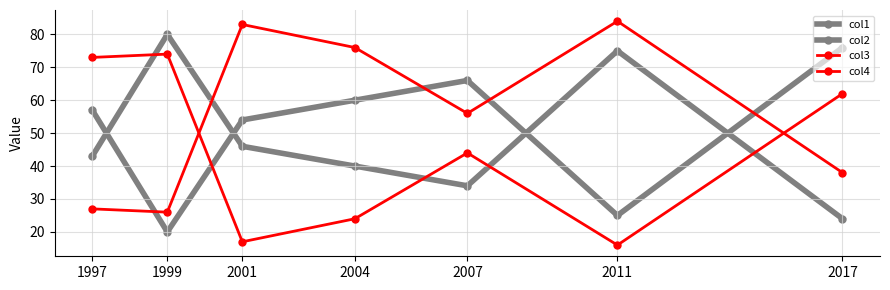

Is it true that col2 equals 17 at 2001?

False